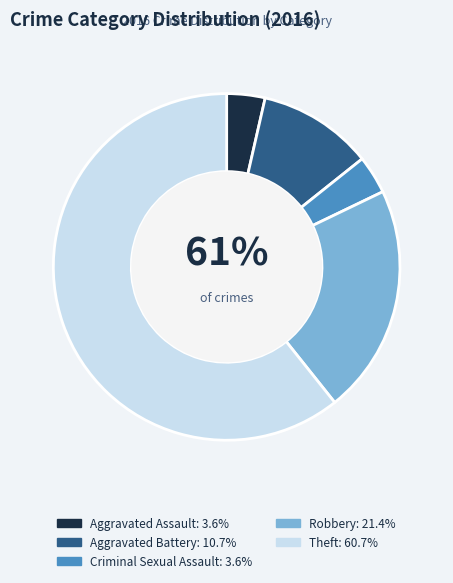

To the nearest percent, what is the average slice percentage?

20%